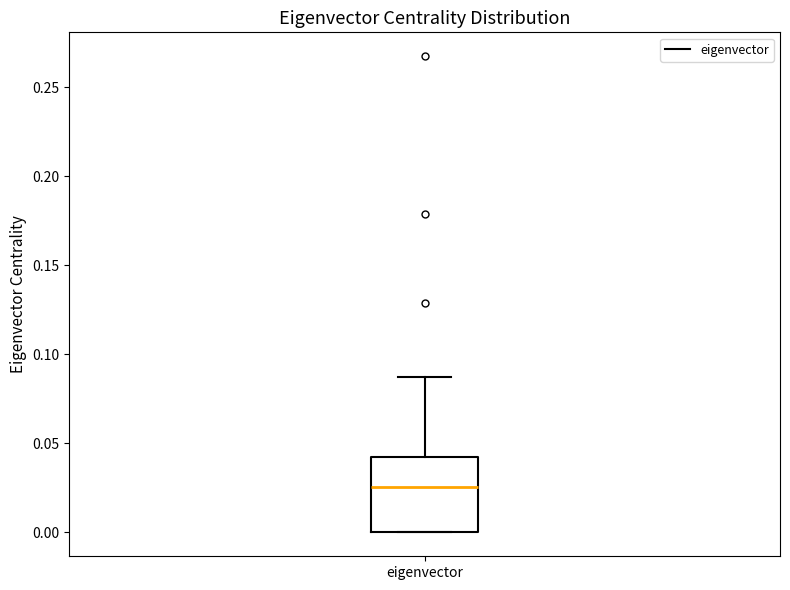

Transcribe this box plot: give where the median line is, the range the box spans, and where the two whiskers end, as read against the y-axis. The values are not printed on the chart, so give them approximately, as read against the axis.

median 0.025, box 0.000 to 0.040, whiskers 0.000 to 0.085